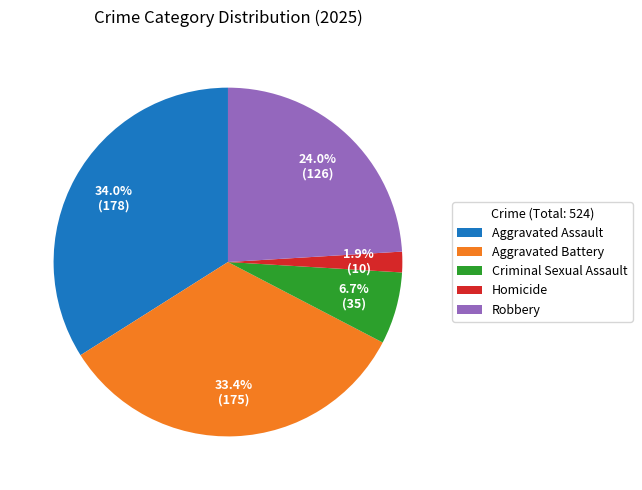

Which category has the biggest portion of the pie?

Aggravated Assault